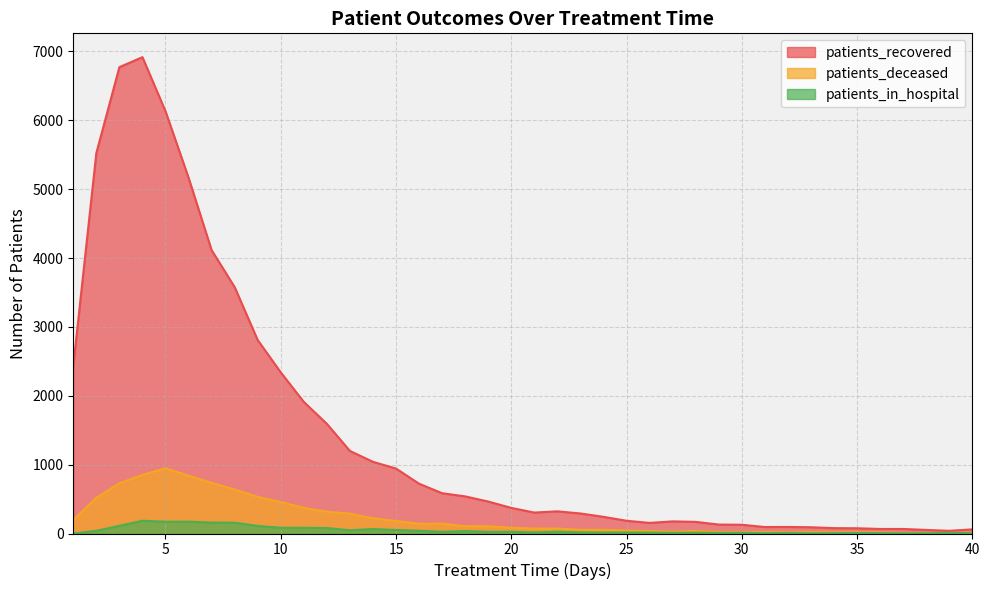

Which series has the largest total across all categories?

patients_recovered